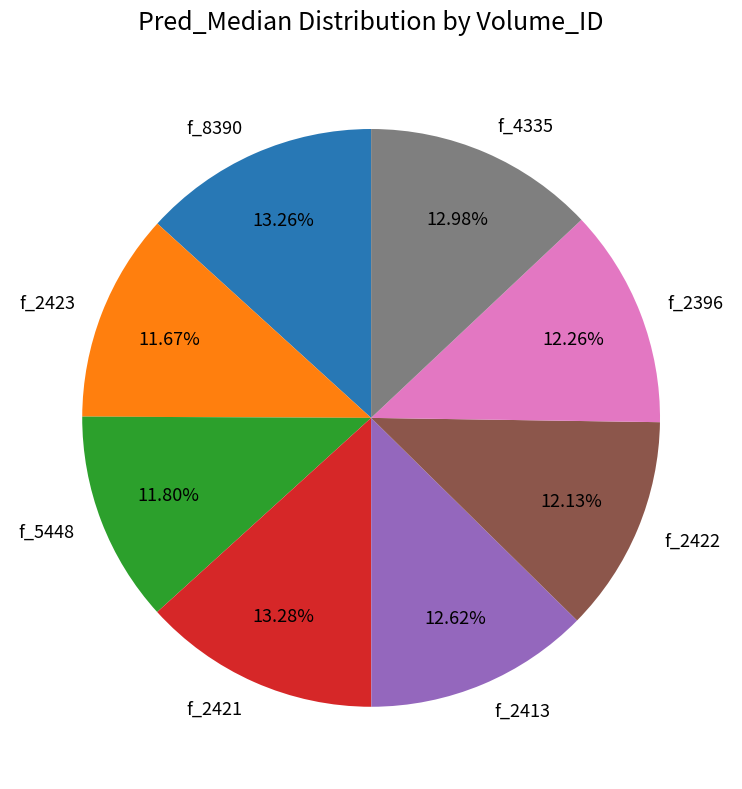

Is f_2421 the majority of the pie?

No